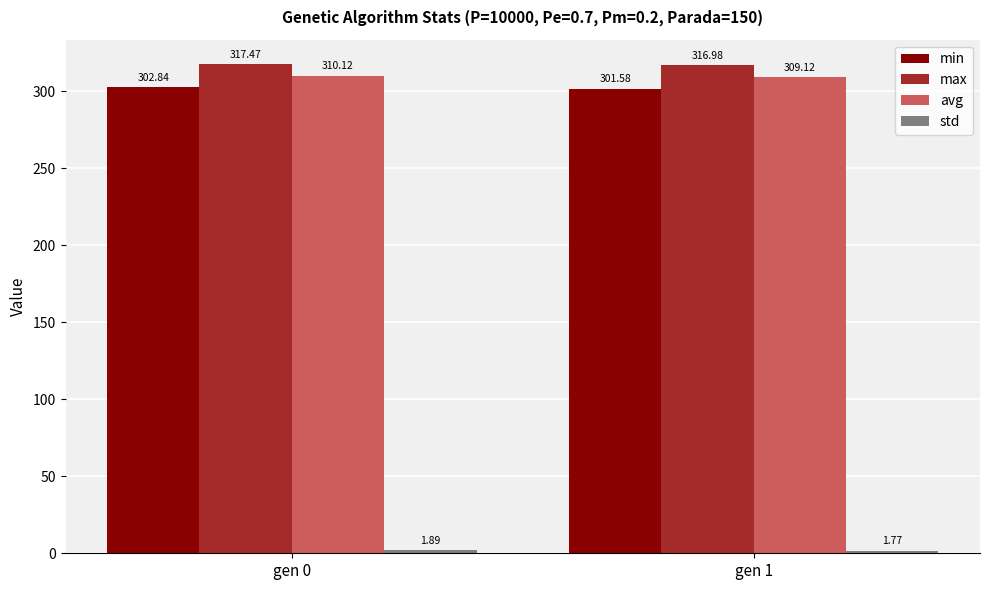

What is the difference between the avg values at gen 0 and gen 1?

1.0